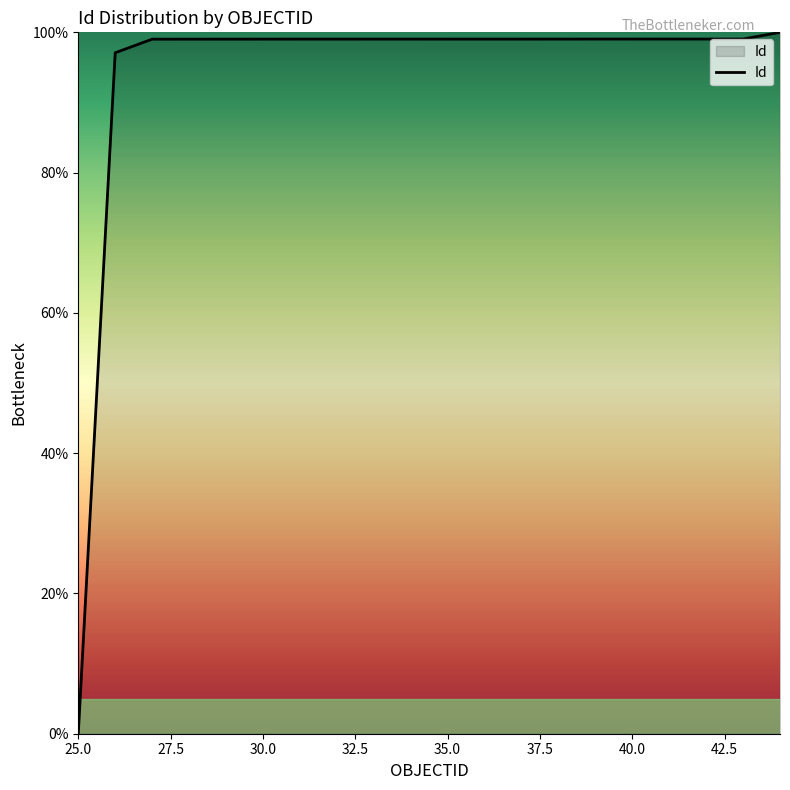

What is the greatest value displayed?

100.0